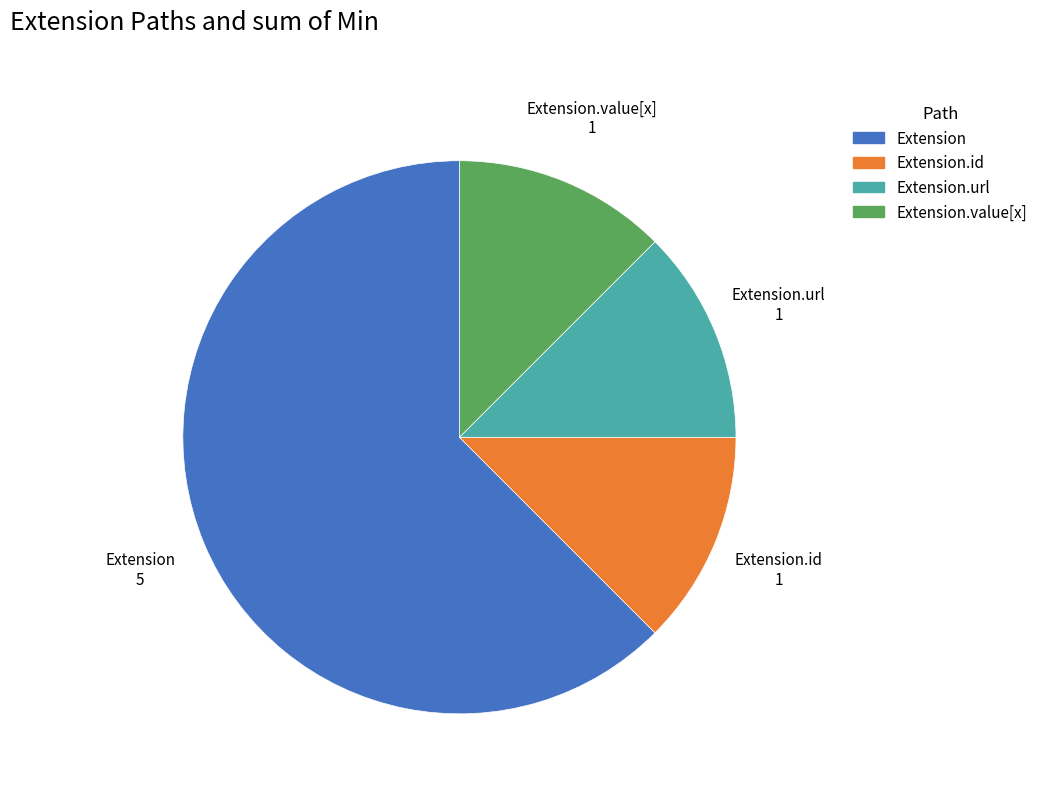

How many slices are in this pie chart?

4